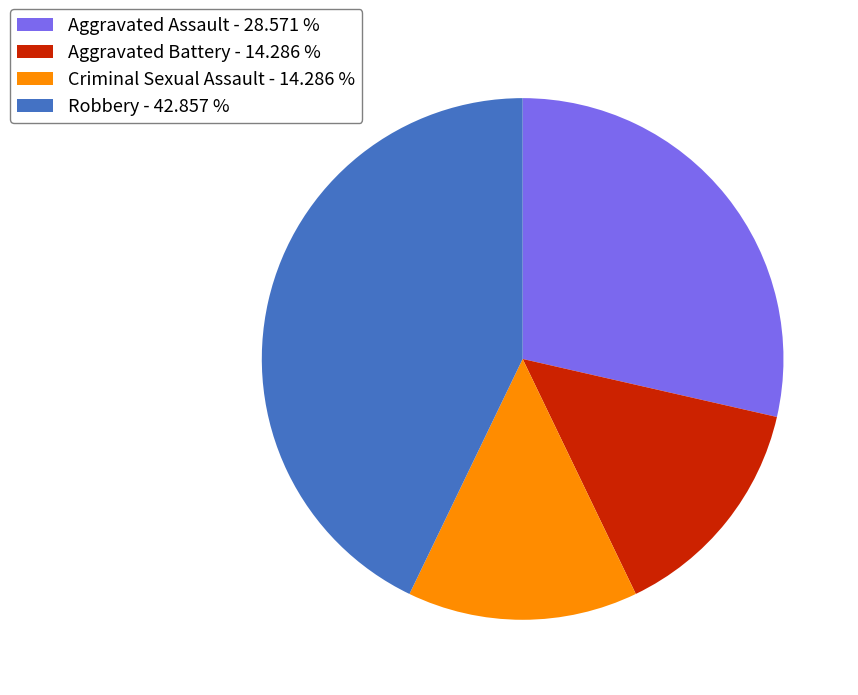

Is the sum of Criminal Sexual Assault - 14.286 % and Aggravated Assault - 28.571 % greater than half?

No